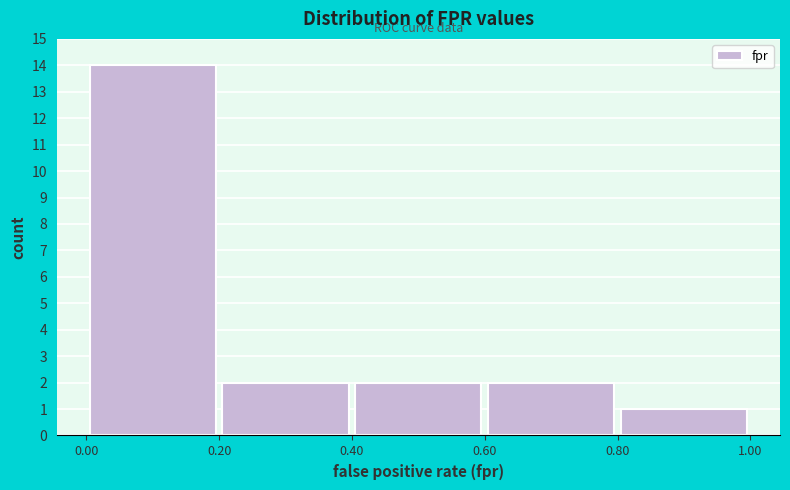

Reading left to right, list every bar in this chart as the range it spans on the x-axis followed by its height. The values are not printed on the chart, so give them approximately, as read against the axis.

0.00 to 0.20: 14
0.20 to 0.40: 2
0.40 to 0.60: 2
0.60 to 0.80: 2
0.80 to 1.00: 1